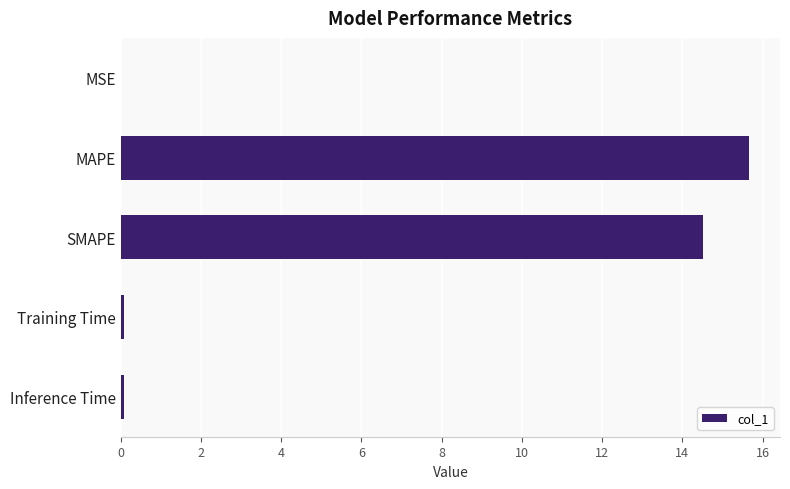

The value at MAPE is 15.7. True or false?

True